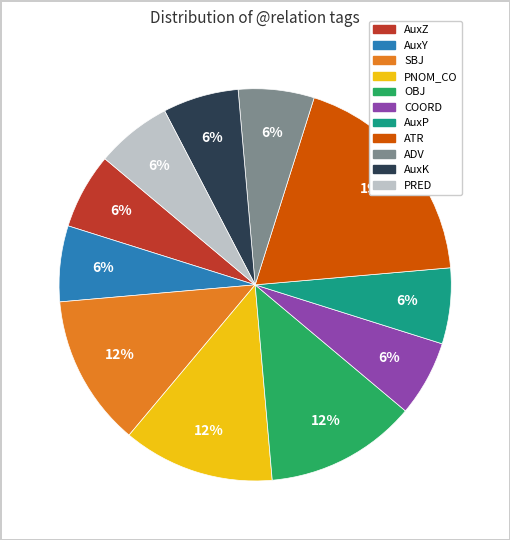

What is the largest slice in the pie chart?

ATR